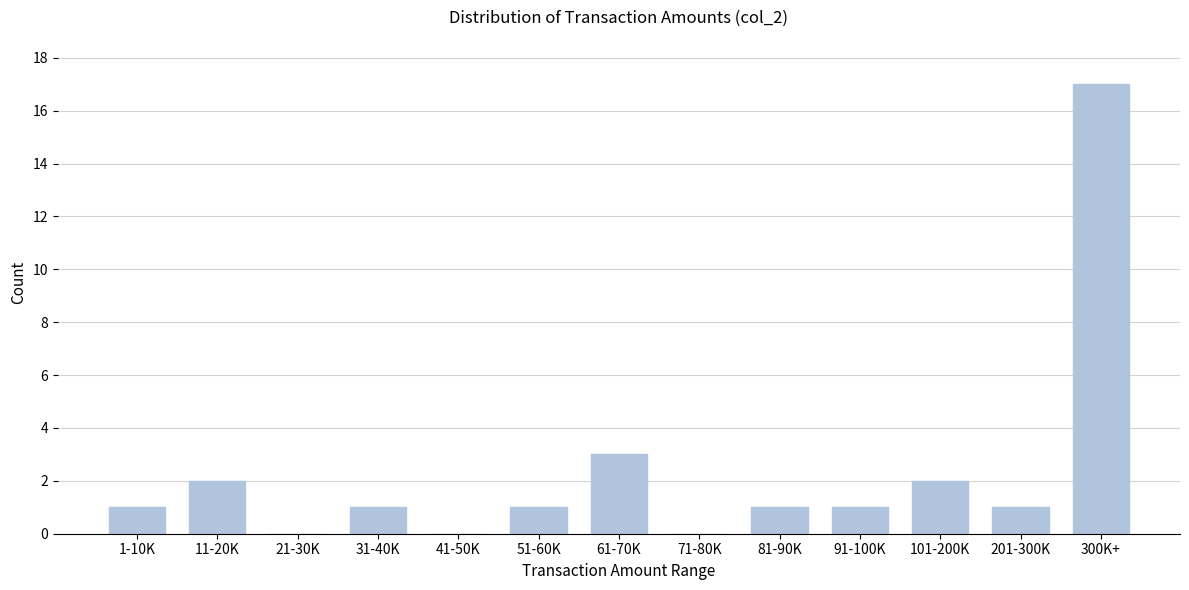

Reading left to right, extract all data points from this chart.

1-10K=1	11-20K=2	21-30K=0	31-40K=1	41-50K=0	51-60K=1	61-70K=3	71-80K=0	81-90K=1	91-100K=1	101-200K=2	201-300K=1	300K+=17